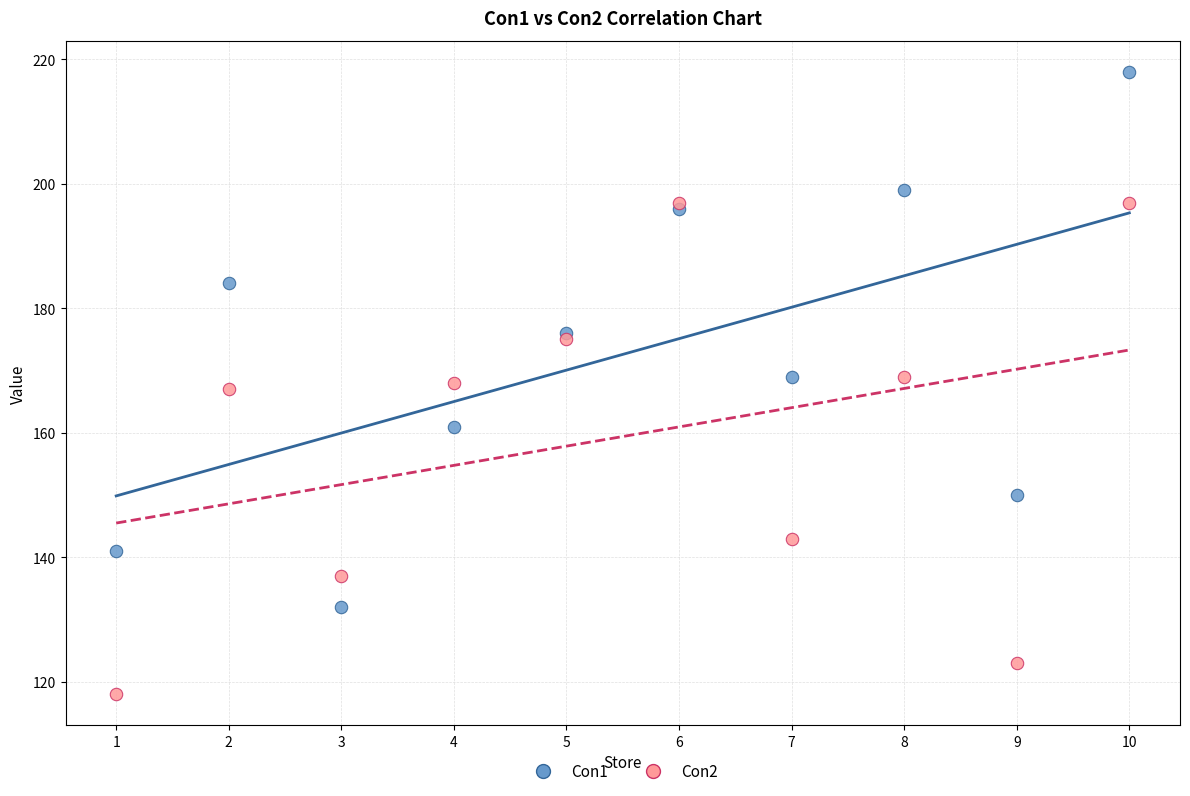

Which series reaches the minimum Y coordinate?

Con2